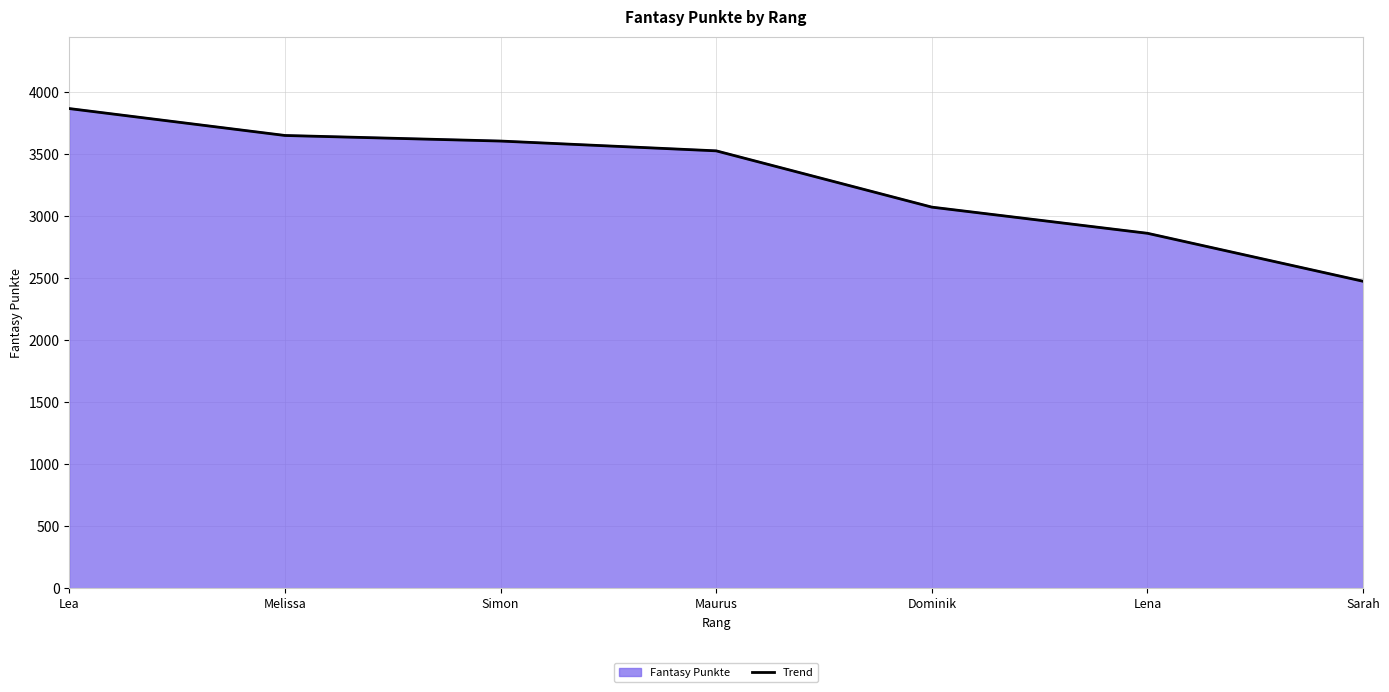

How many values exceed 3528?

3